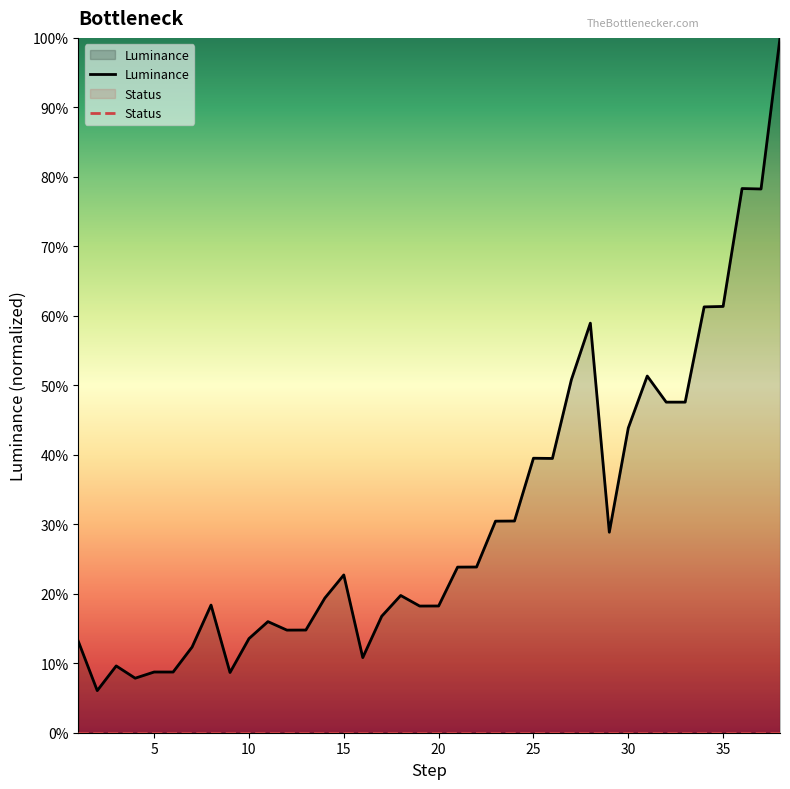

What is the highest value of the Luminance series?

1.0